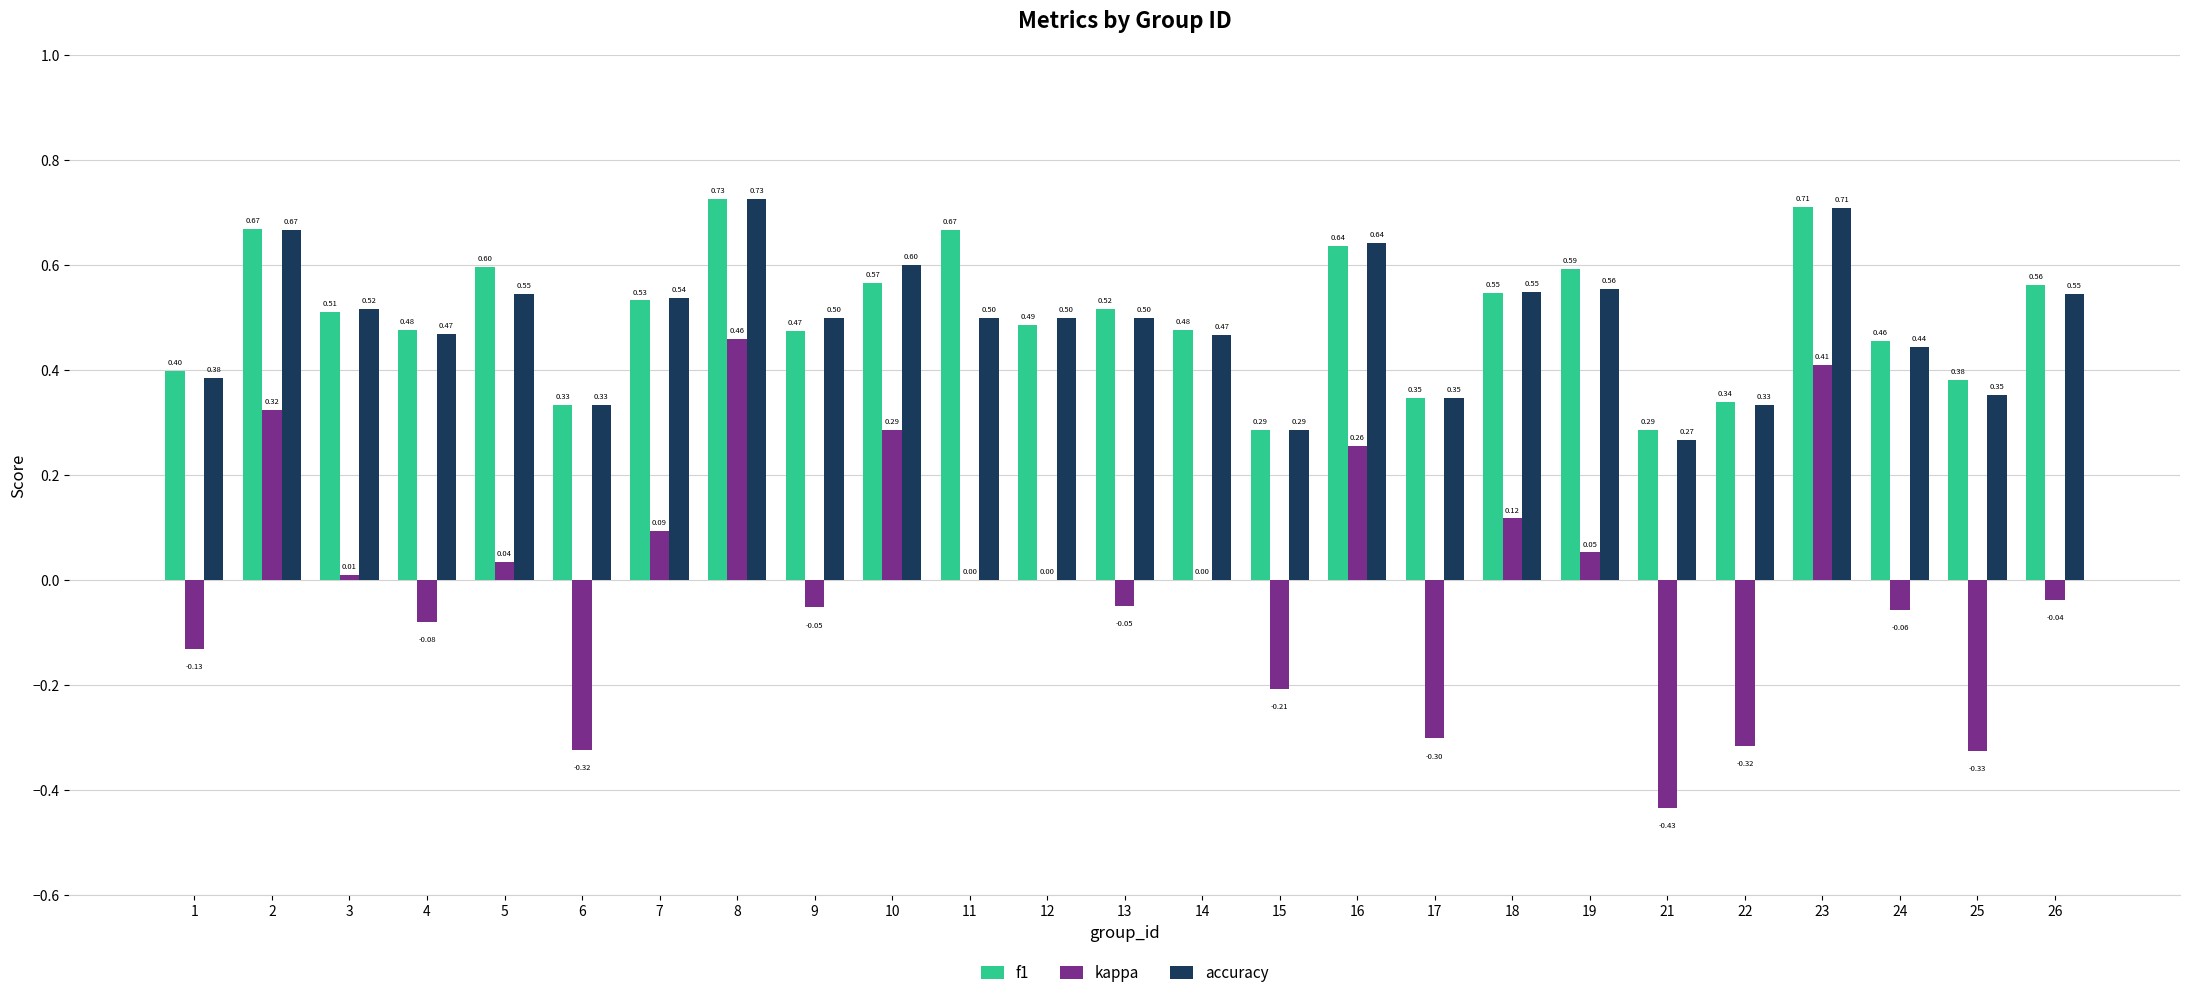

What is the sum of the accuracy values at 13 and 7?

1.0